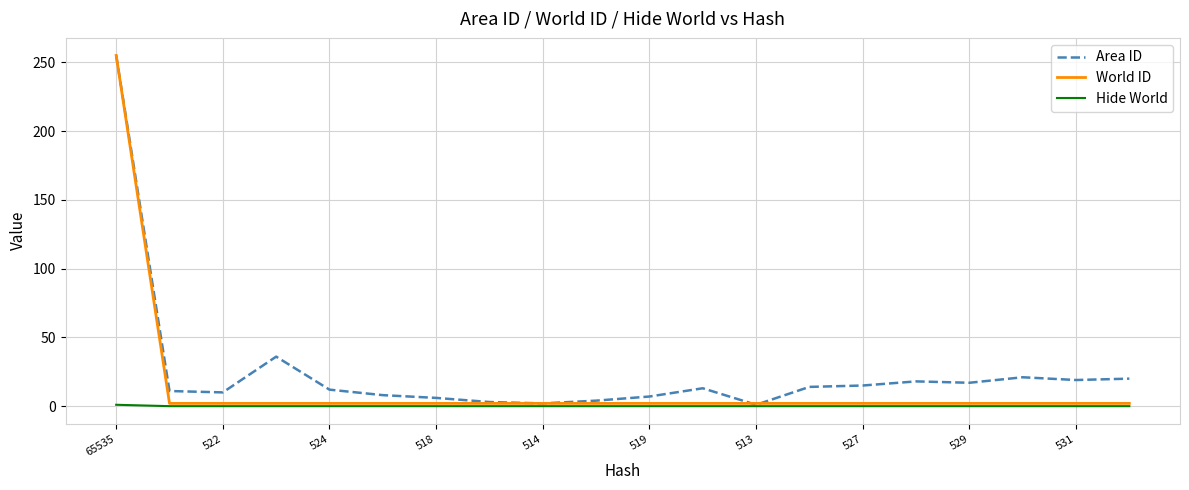

Rank the series by their average value, from lowest to highest.

Hide World, World ID, Area ID